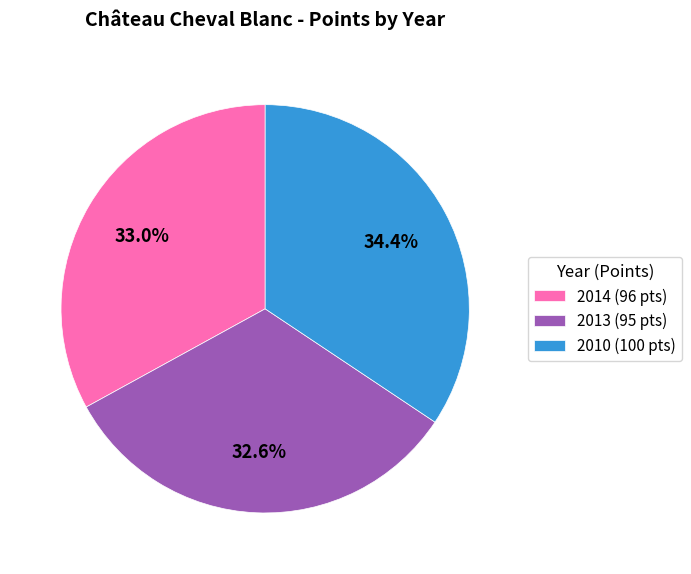

To the nearest percent, what is the difference between the largest and smallest slice percentages?

2%